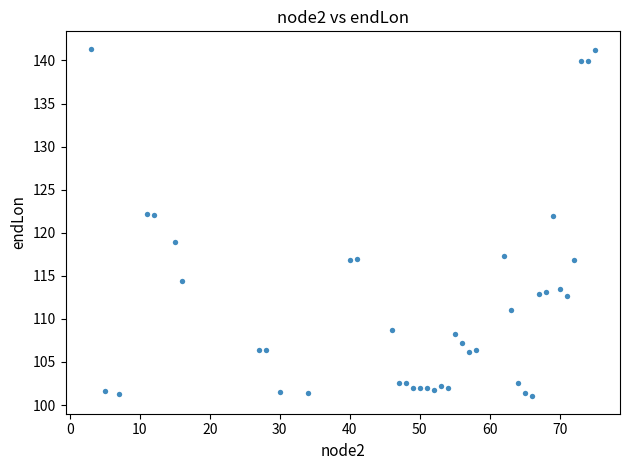

What is the range of X values (max minus min)?

72.0